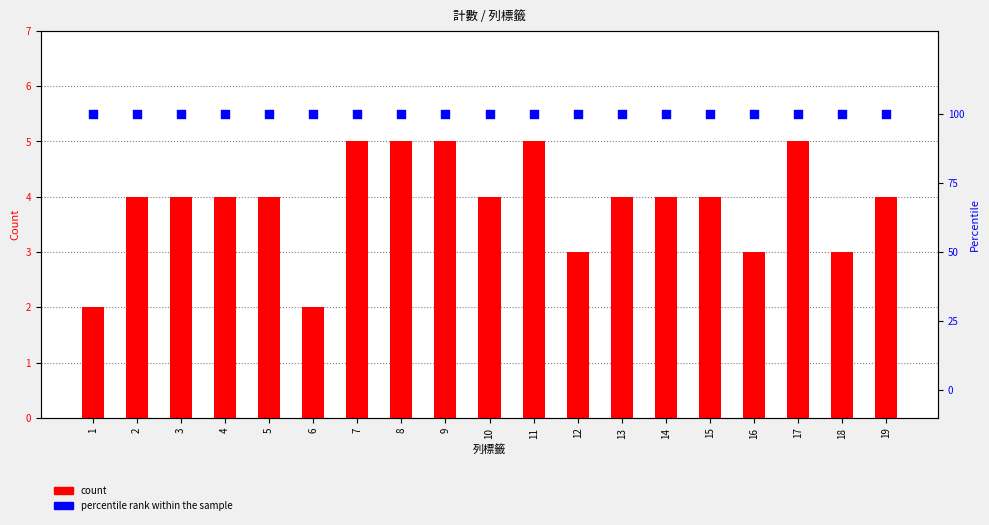

Which series reaches the minimum Y coordinate?

count